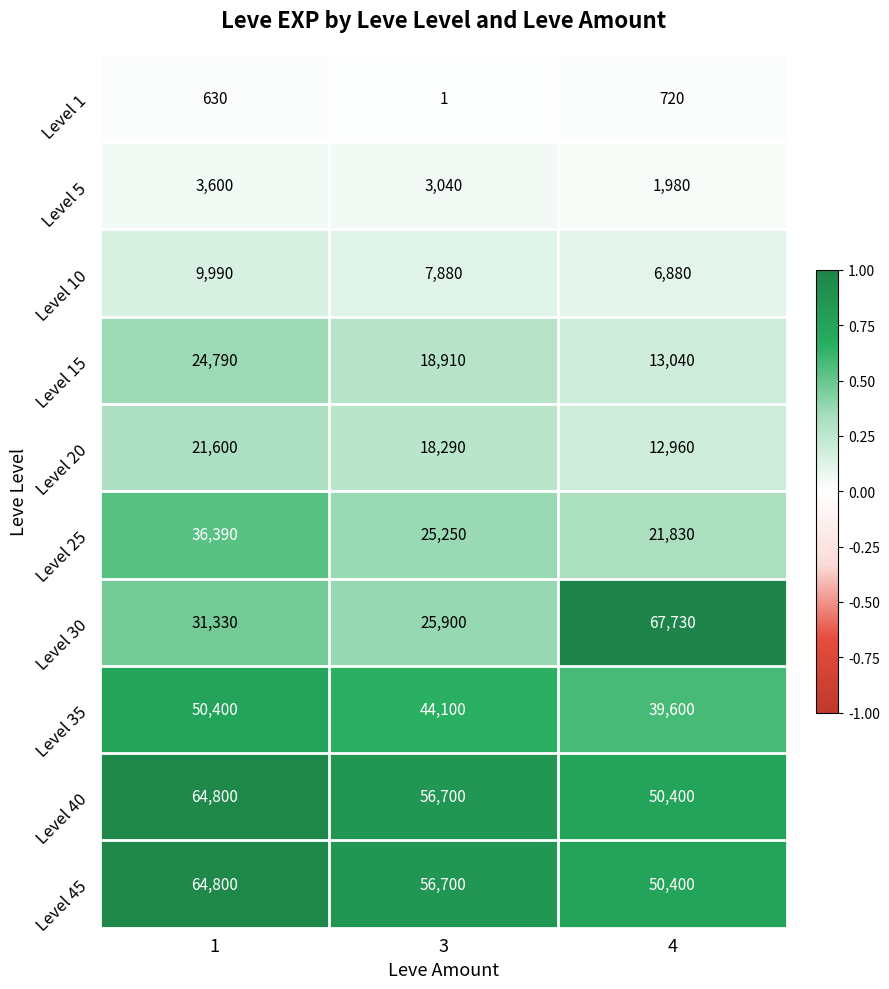

What is the total value across all series at 3?

256771